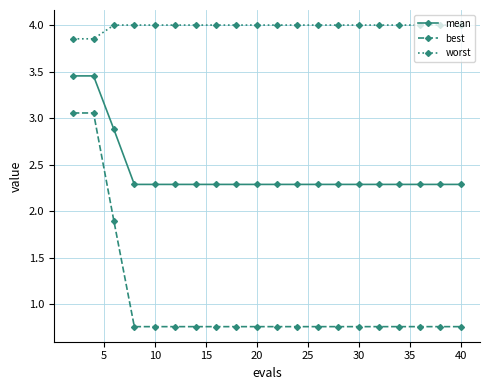

How many categories are shown in the chart?

20